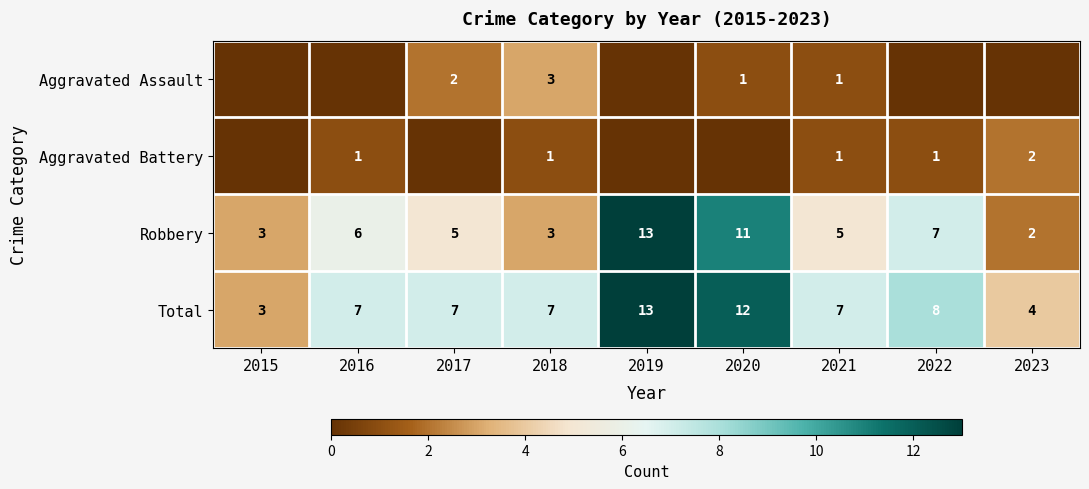

Which label corresponds to the smallest value in the chart?

2015